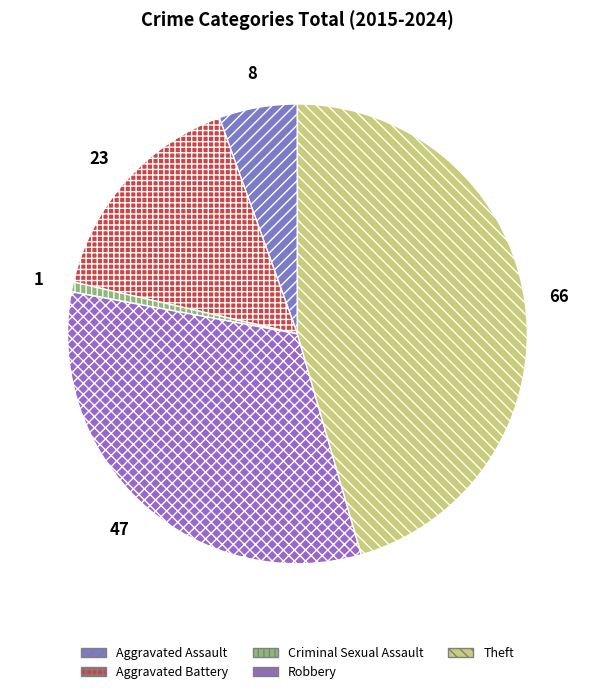

What is the smallest slice in the pie chart?

Criminal Sexual Assault